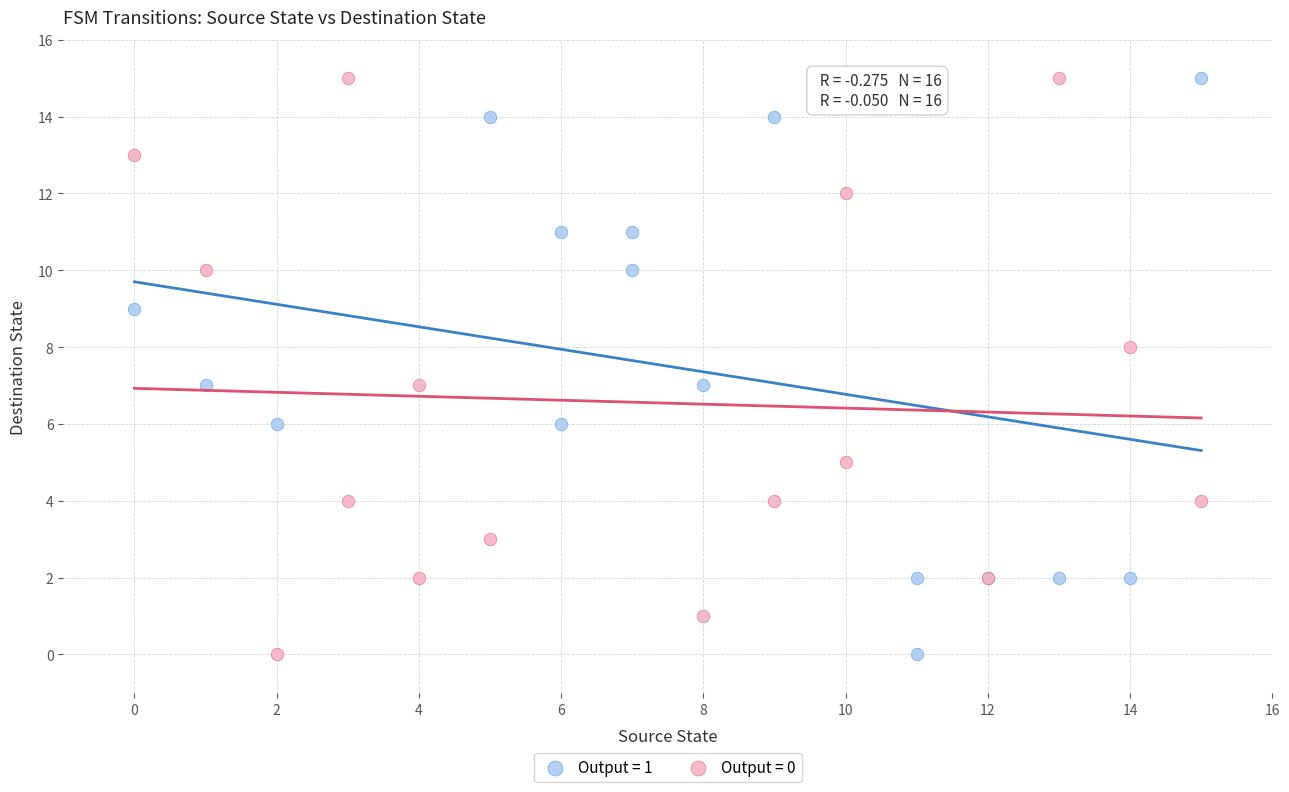

What are all the series names shown in the legend?

Output = 1, Output = 0